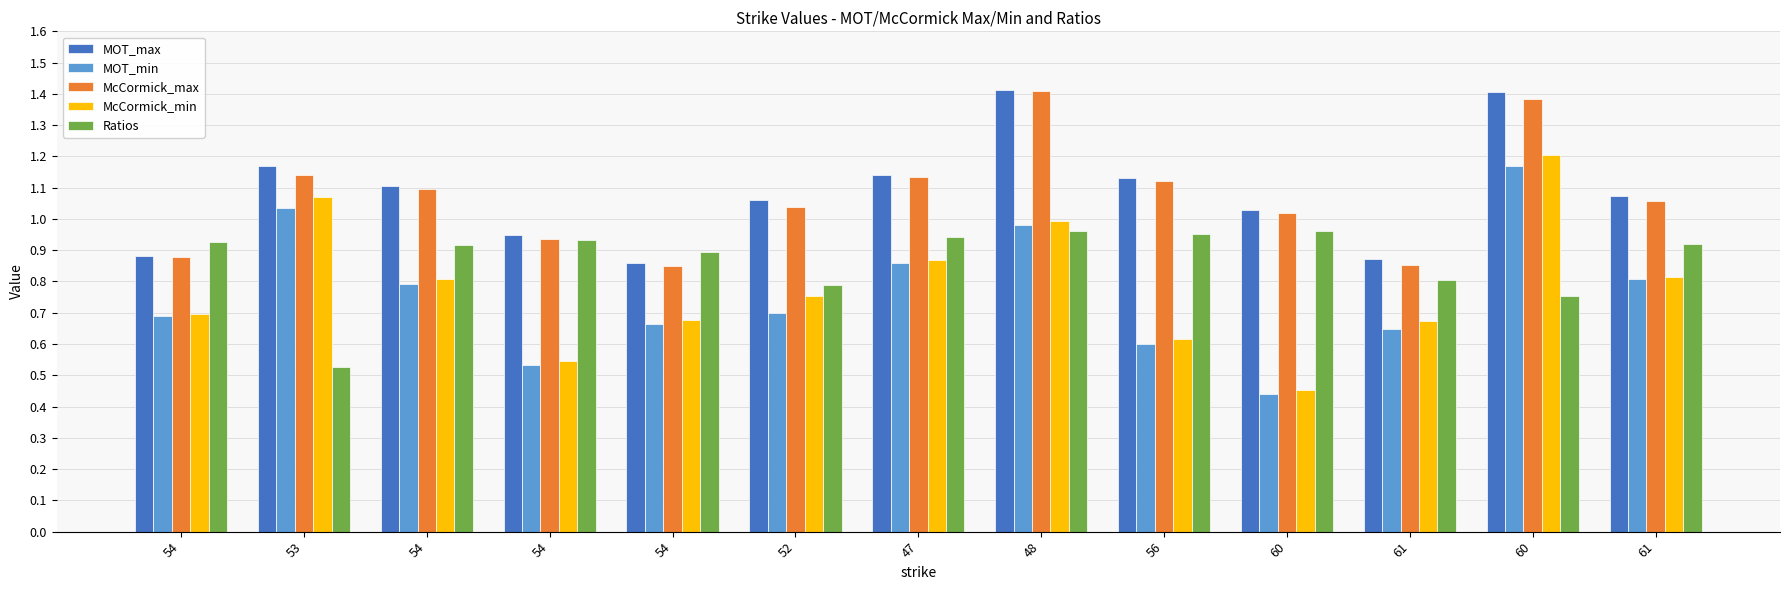

At which label is MOT_min closest to 0?

60